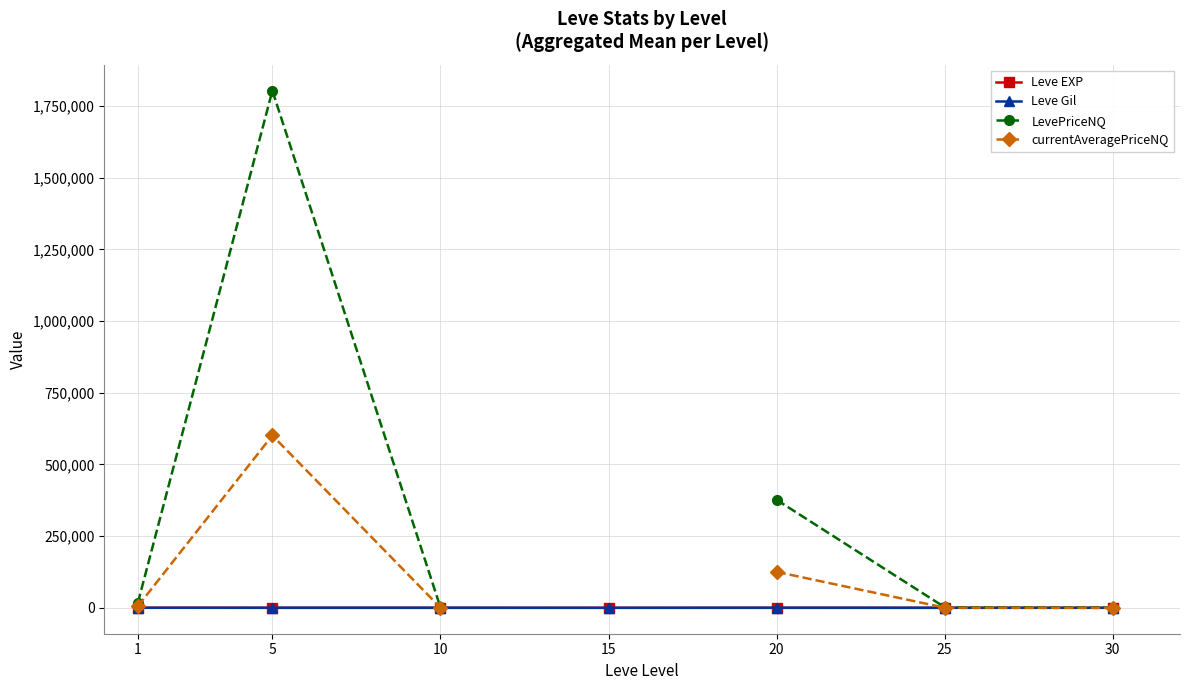

At which category is the sum across all series the highest?

5